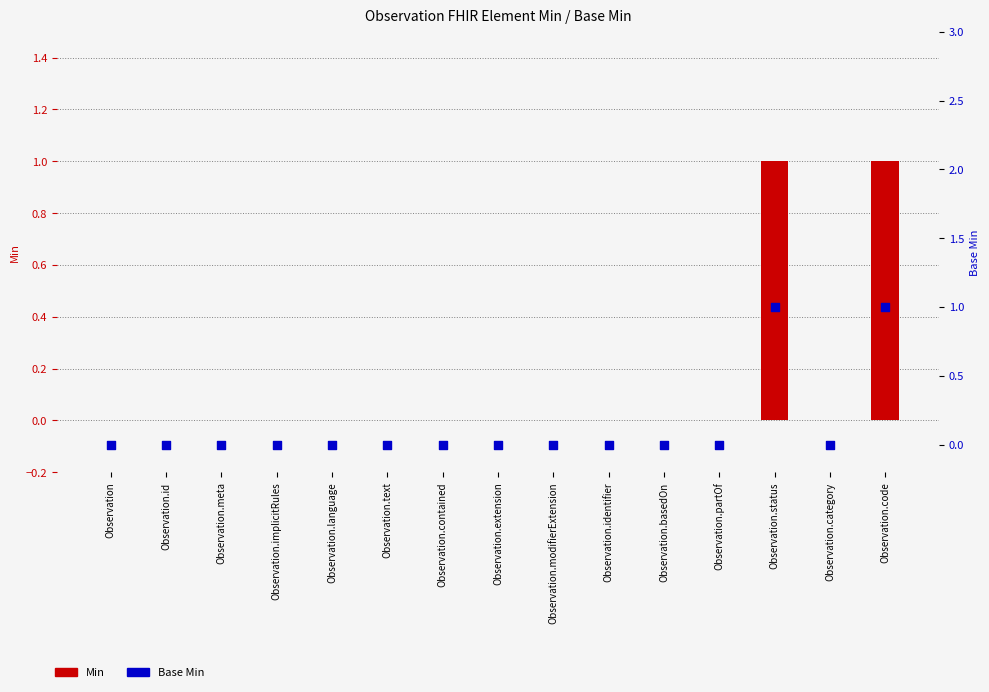

Is the value of Base Min at Observation.status greater than the value of Min at Observation.implicitRules?

Yes